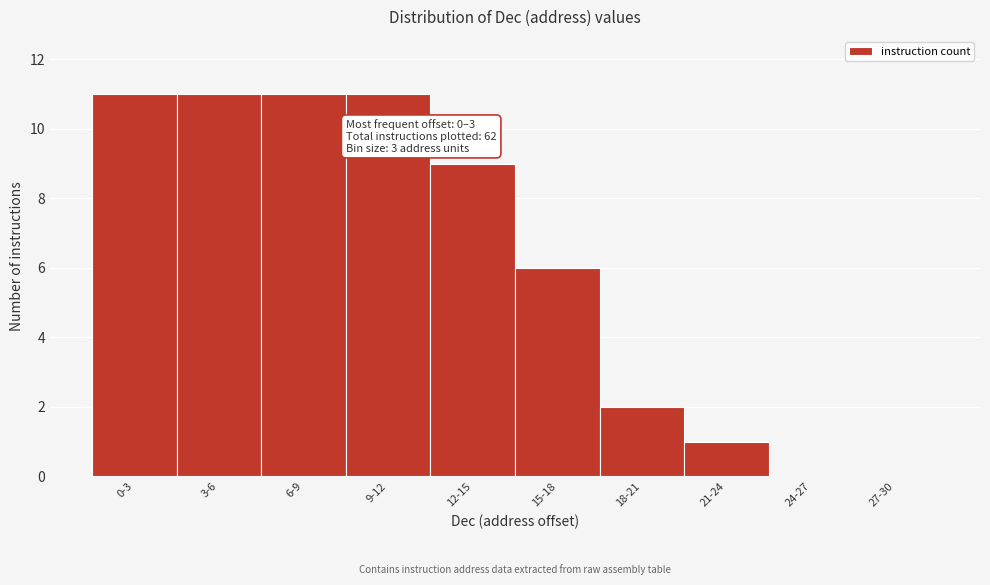

Reading right to left, what are all the values shown in this chart?

27-30=0	24-27=0	21-24=1	18-21=2	15-18=6	12-15=9	9-12=11	6-9=11	3-6=11	0-3=11